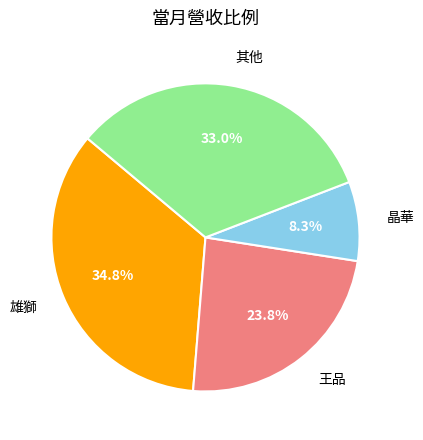

How many slices are in this pie chart?

4